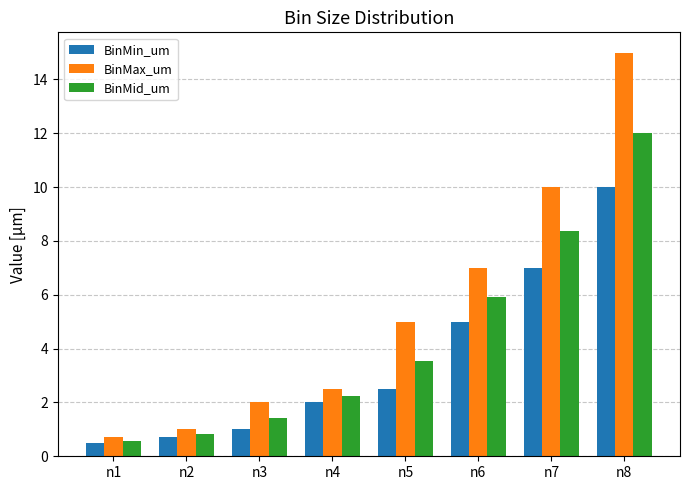

At which category is the sum across all series the highest?

n8